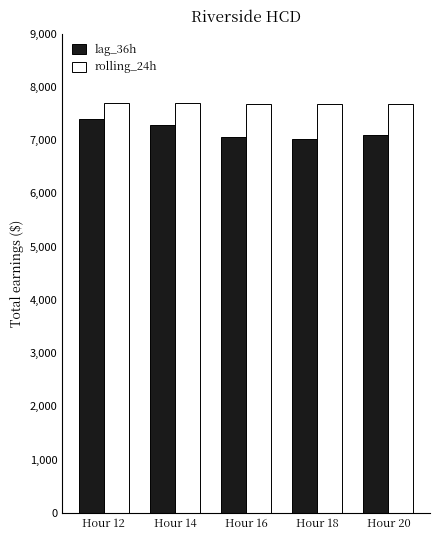

List the series in order of their overall mean, highest first.

rolling_24h, lag_36h